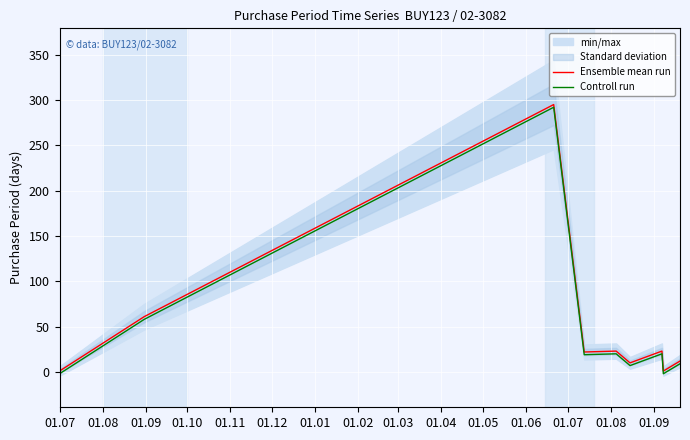

What is the lowest value of the Controll run series?

-2